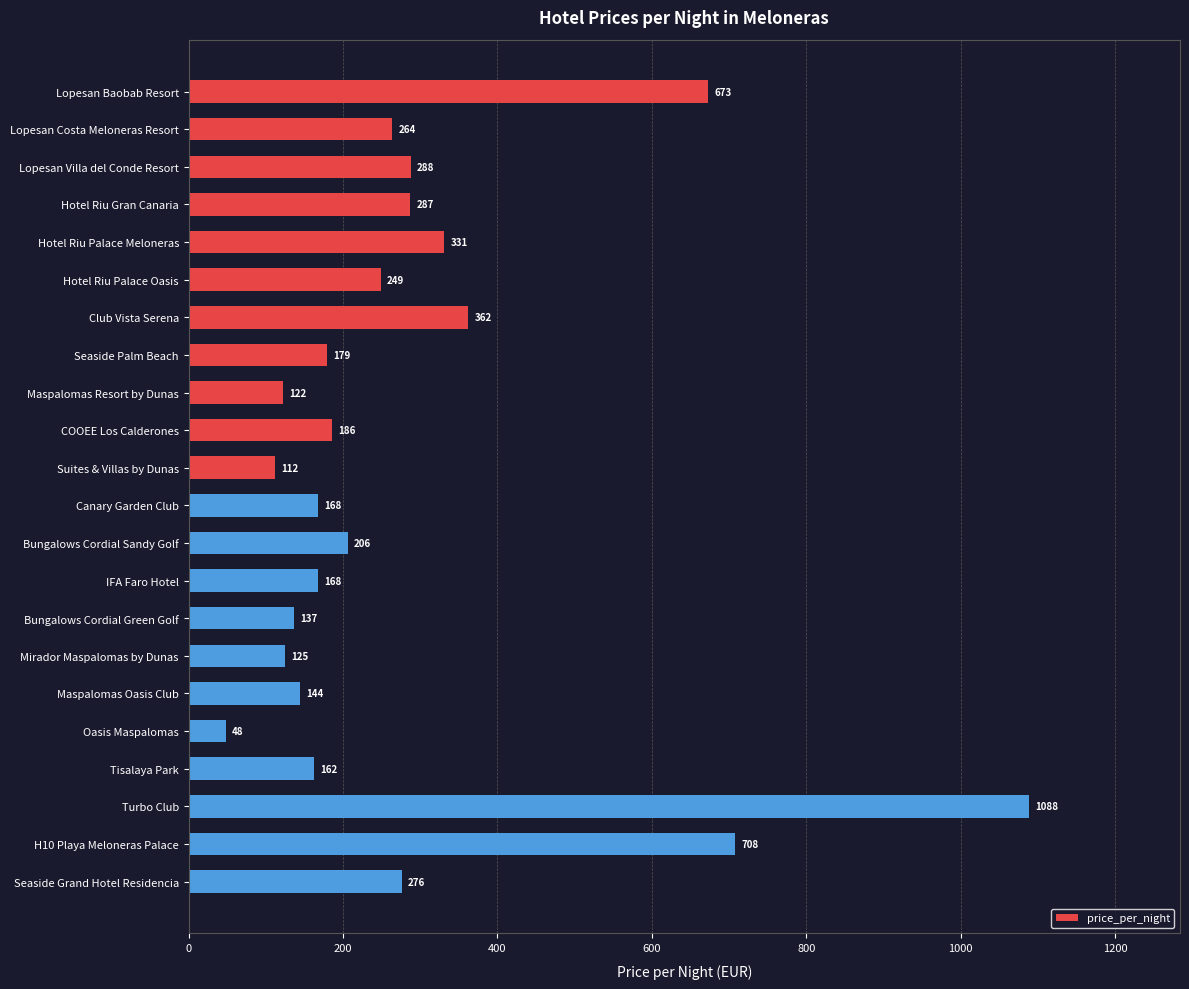

Reading top to bottom, extract all data points from this chart.

673	264	288	287	331	249	362	179	122	186	112	168	206	168	137	125	144	48	162	1088	708	276